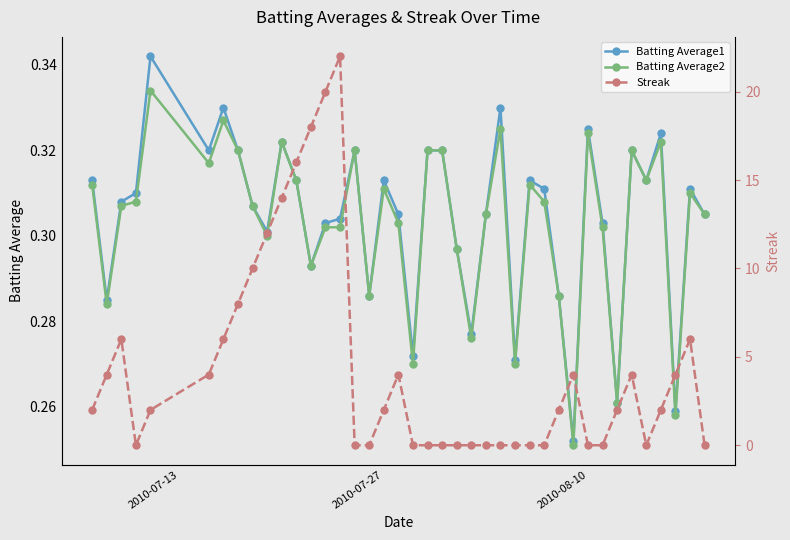

Count the Batting Average1 values in the range 0 to 1.

40